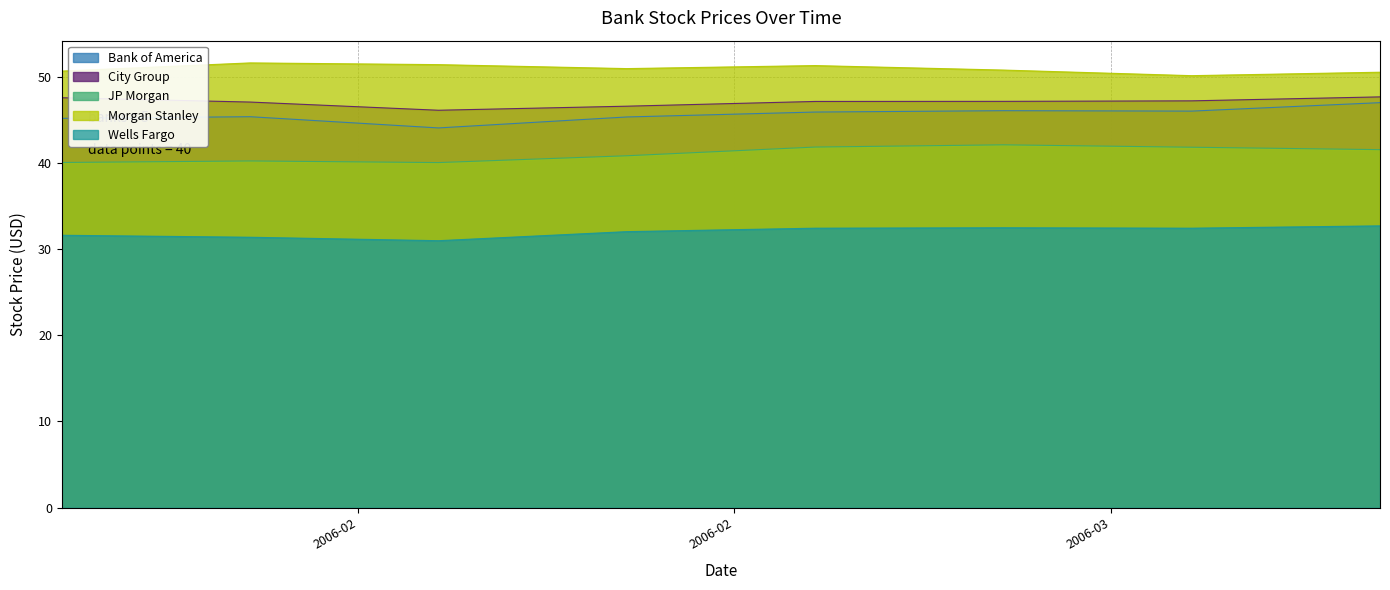

What is the difference between the highest and lowest values at 3/17/2006?

17.8